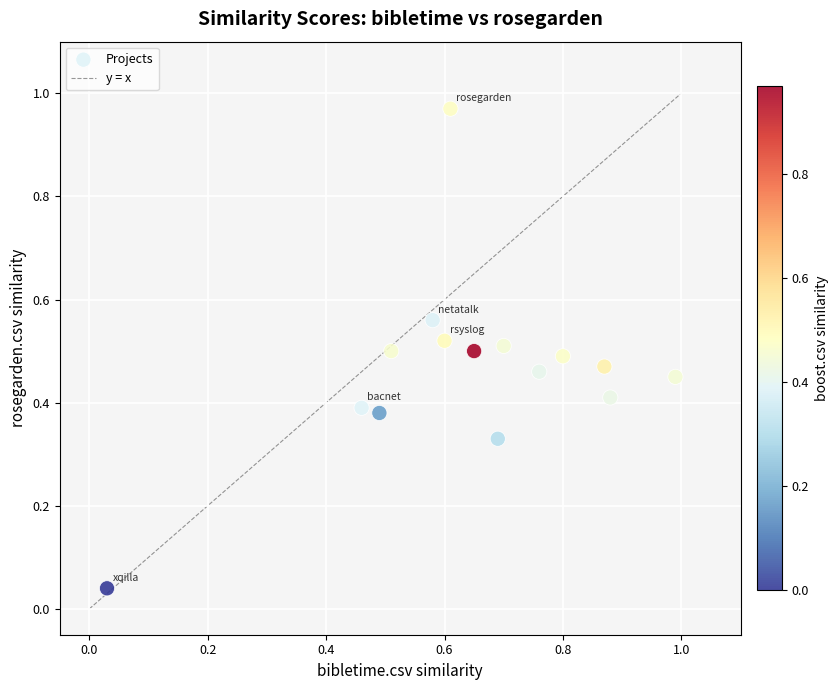

What is the range of Y values (max minus min)?

0.9